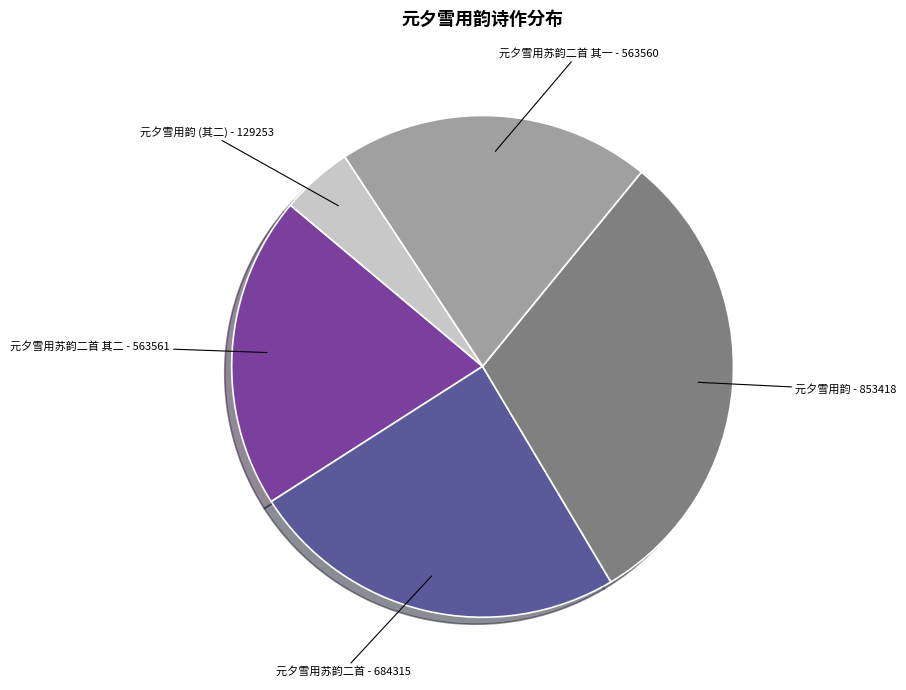

Do 元夕雪用韵 and 元夕雪用苏韵二首 其一 together represent more than half of the pie?

Yes